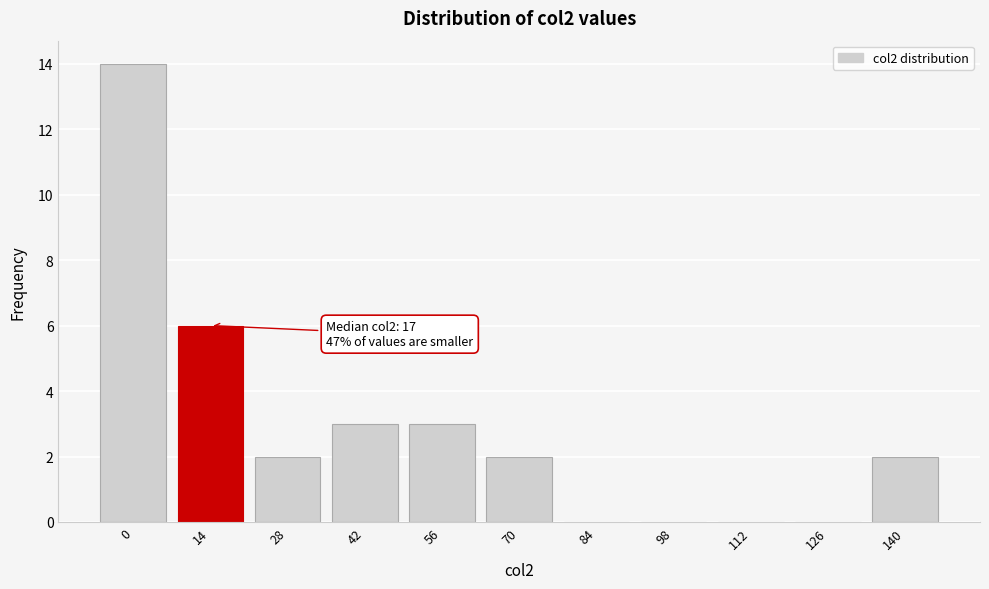

Reading left to right, extract all data points from this chart.

0=14	14=6	28=2	42=3	56=3	70=2	84=0	98=0	112=0	126=0	140=2